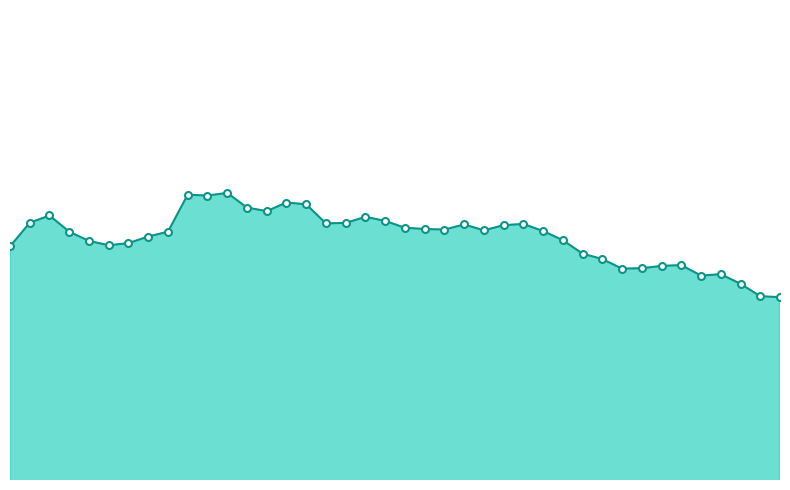

Which label corresponds to the largest value in the chart?

11